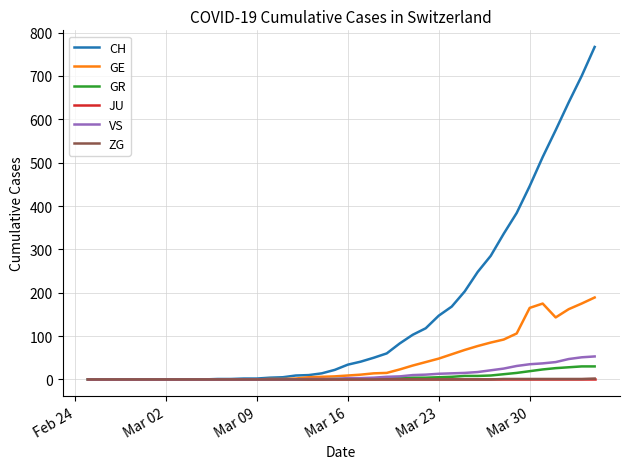

Which series has the largest total across all categories?

CH